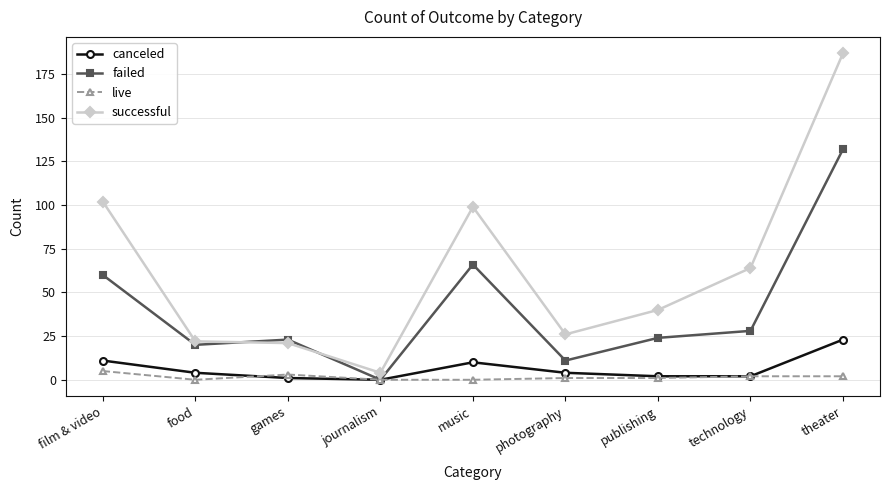

Is the value of live at music greater than the value of canceled at photography?

No